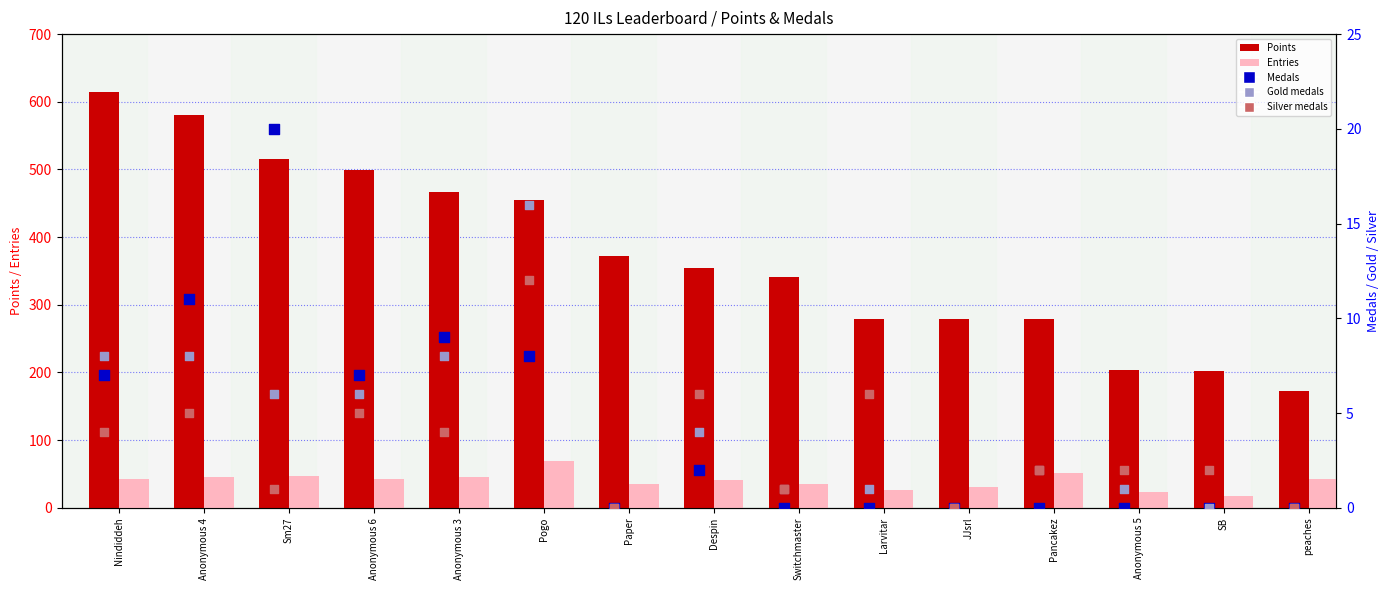

At which category is the sum across all series the highest?

Nindiddeh